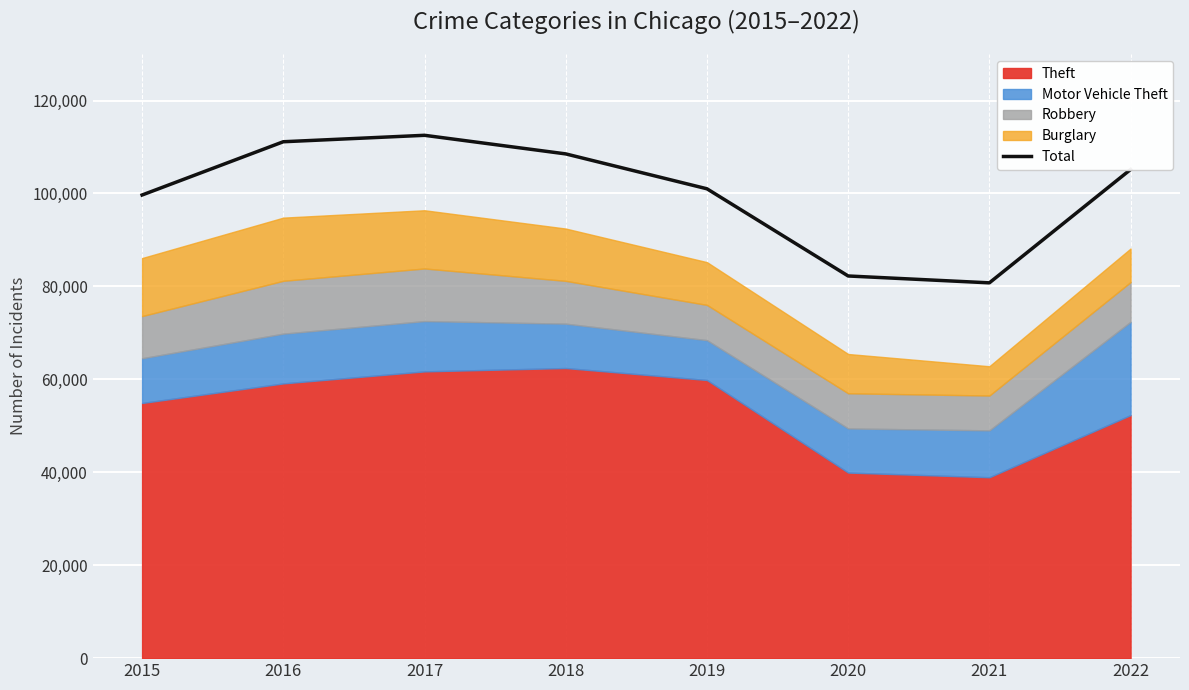

What is the sum of the values at 2017 and 2016?

223654